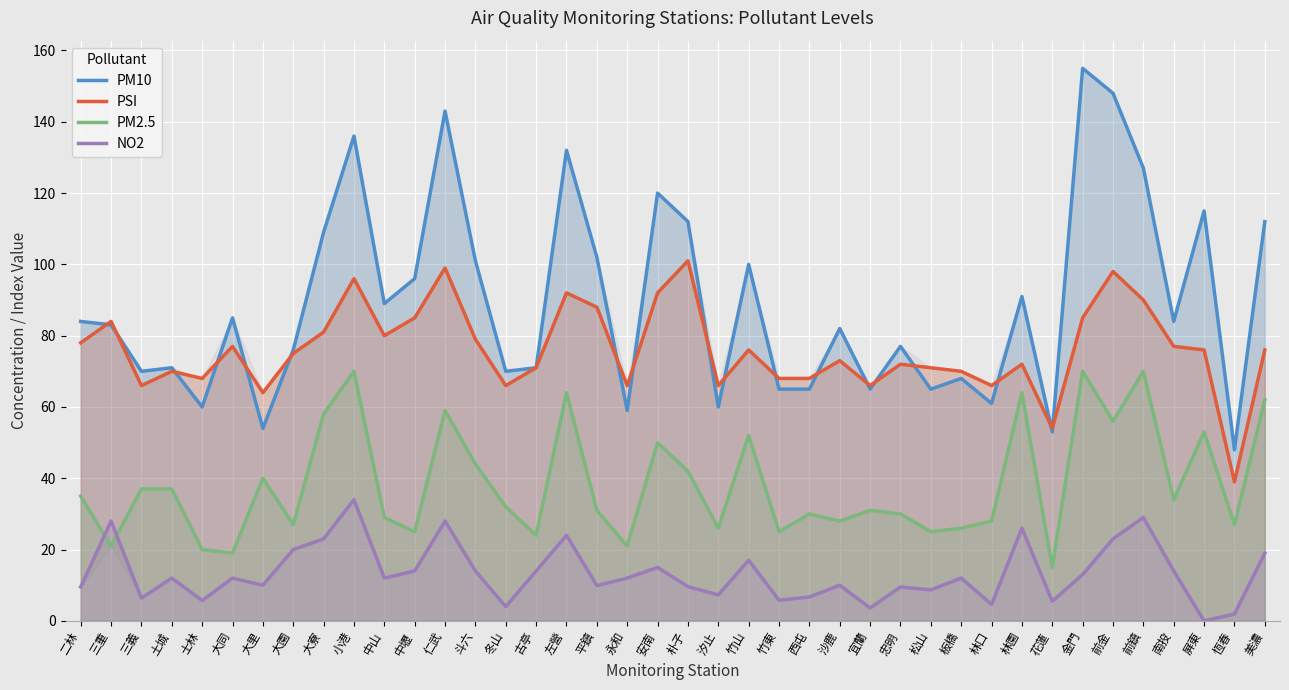

What is the spread (max minus min) of values at 前金?

125.0